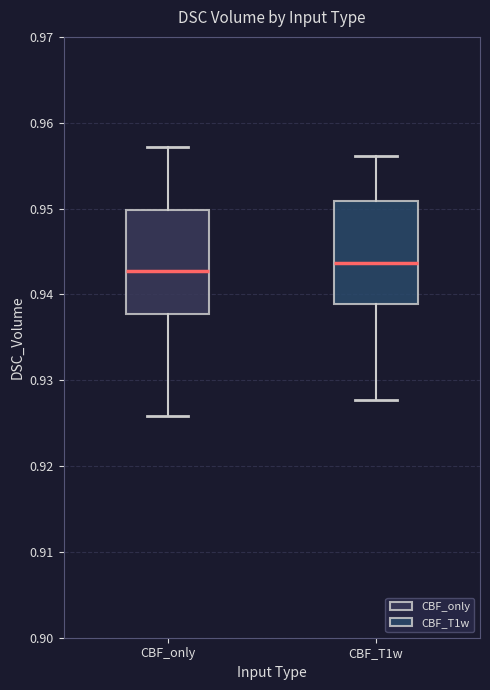

Reading left to right, transcribe this box plot: for each box, give where its median line is, the range the box spans, and where its two whiskers end, as read against the y-axis. The values are not printed on the chart, so give them approximately, as read against the axis.

CBF_only: median 0.943, box 0.938 to 0.950, whiskers 0.926 to 0.957
CBF_T1w: median 0.944, box 0.939 to 0.951, whiskers 0.928 to 0.956